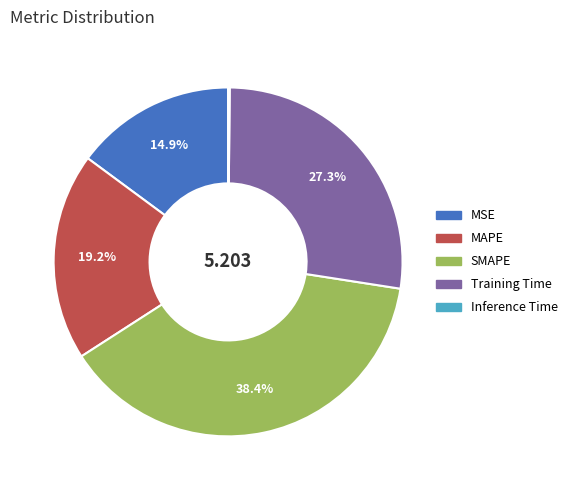

Is Training Time the majority of the pie?

No